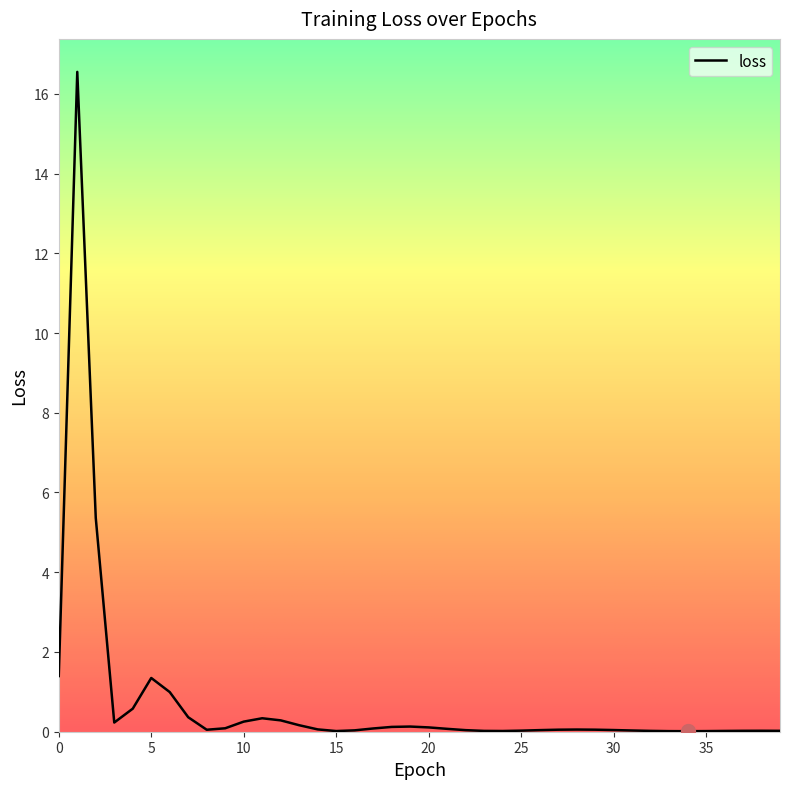

How many interior local peaks (higher than both neighbors) does the data have?

6